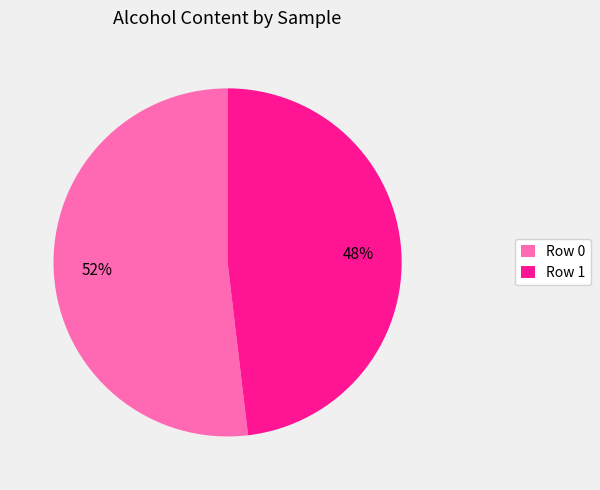

The Row 1 slice represents 35% of the pie. True or false?

False